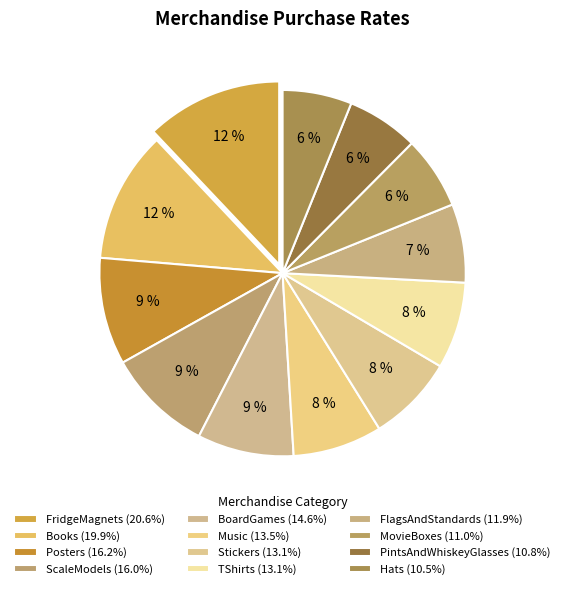

Does any single category account for the majority?

No